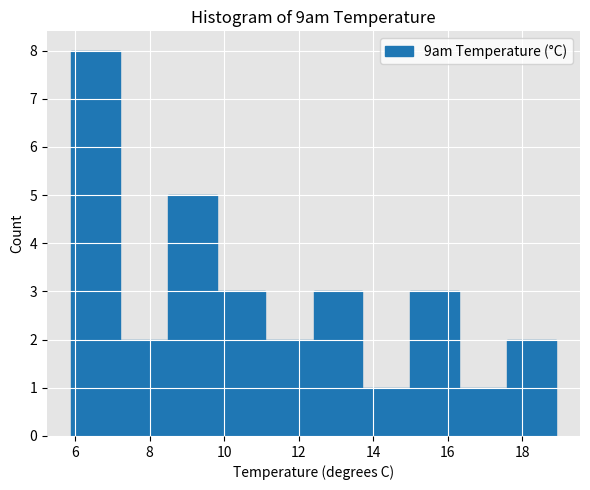

Reading left to right, transcribe this chart: for each bar, give the range it covers on the x-axis and its height. Neither the bar edges nor the heights are printed on the chart, so give them approximately, as read against the axes.

5.9 to 7.2: 8
7.2 to 8.5: 2
8.5 to 9.8: 5
9.8 to 11.1: 3
11.1 to 12.4: 2
12.4 to 13.7: 3
13.7 to 15.0: 1
15.0 to 16.3: 3
16.3 to 17.6: 1
17.6 to 18.9: 2